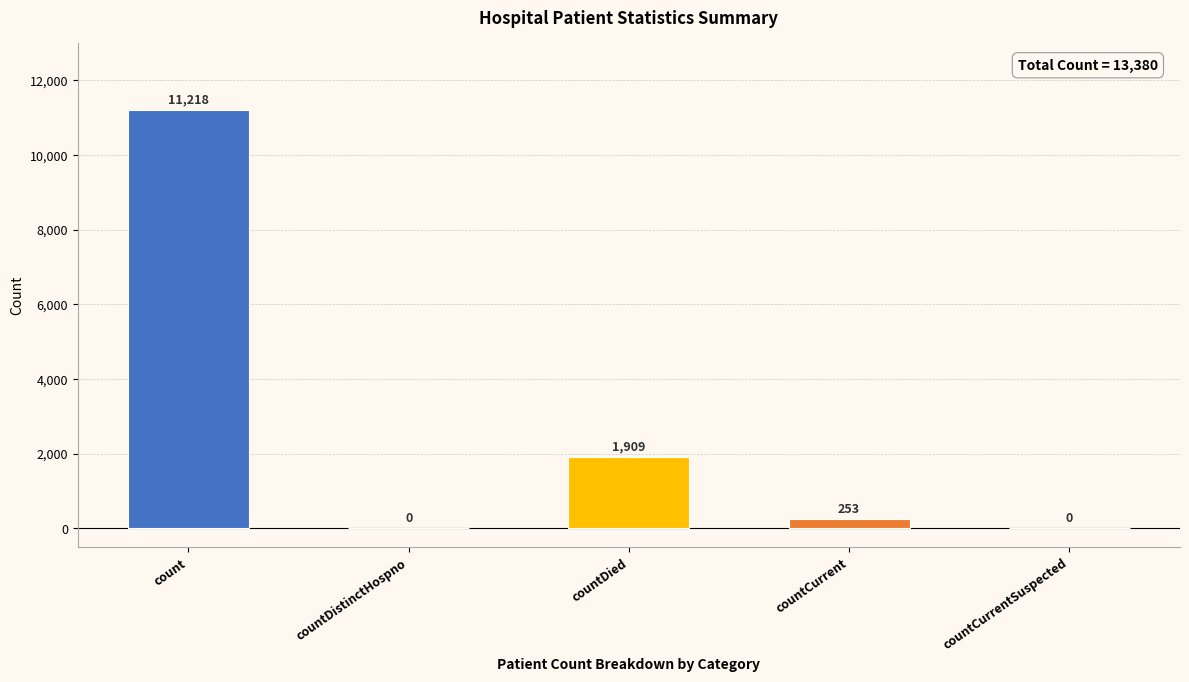

What is the maximum value shown in the chart?

11218